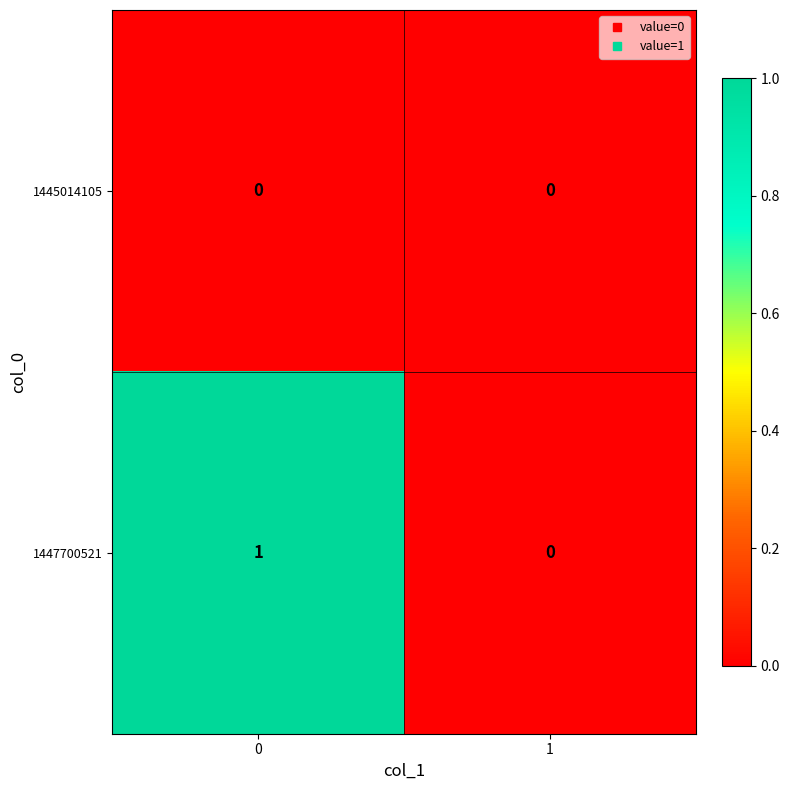

Reading left to right, list all the values displayed in this chart.

1445014105: 0=0	1=0
1447700521: 0=1	1=0